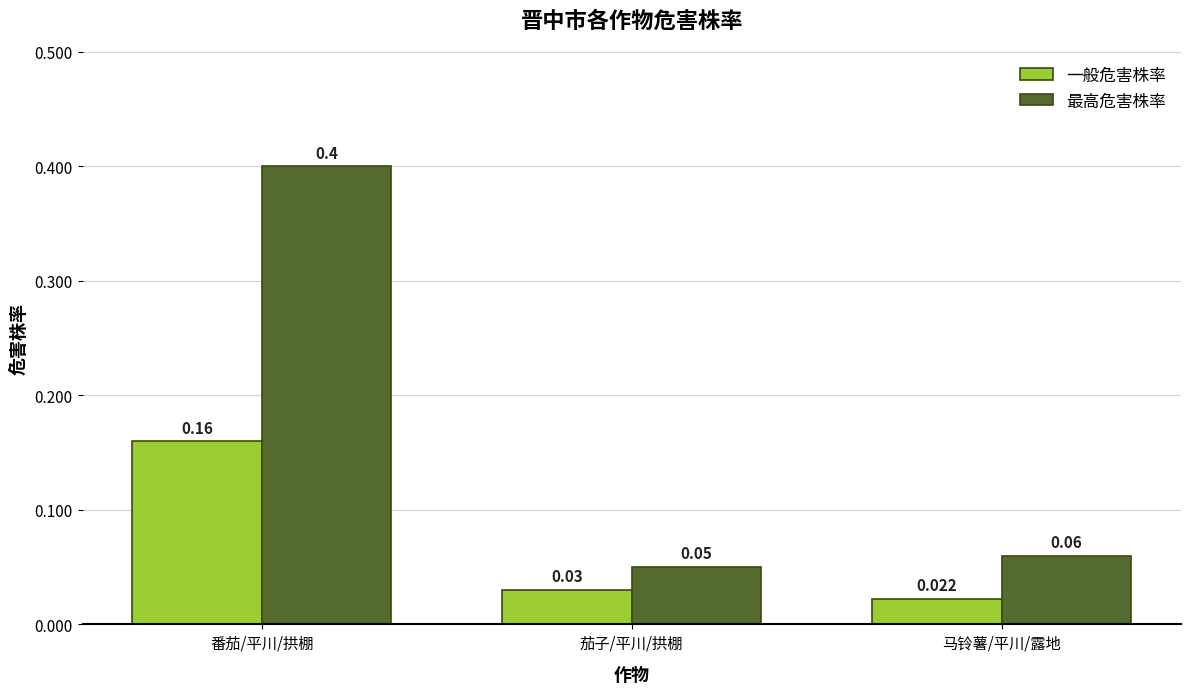

What is the sum of the 最高危害株率 values at 马铃薯/平川/露地 and 番茄/平川/拱棚?

0.5